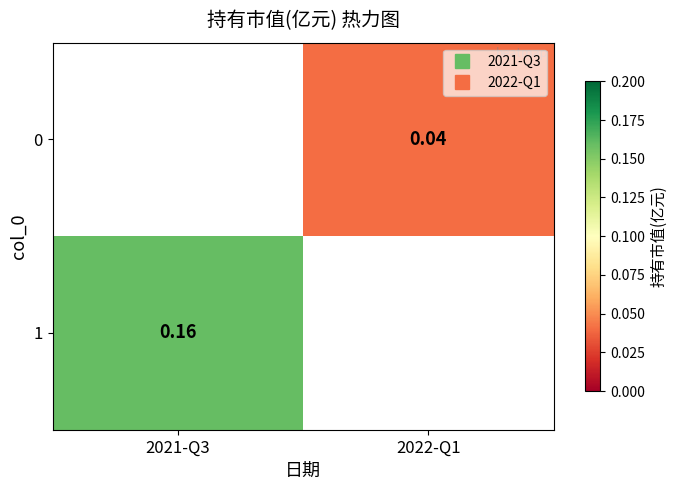

How many positive values does the 0 series have?

1